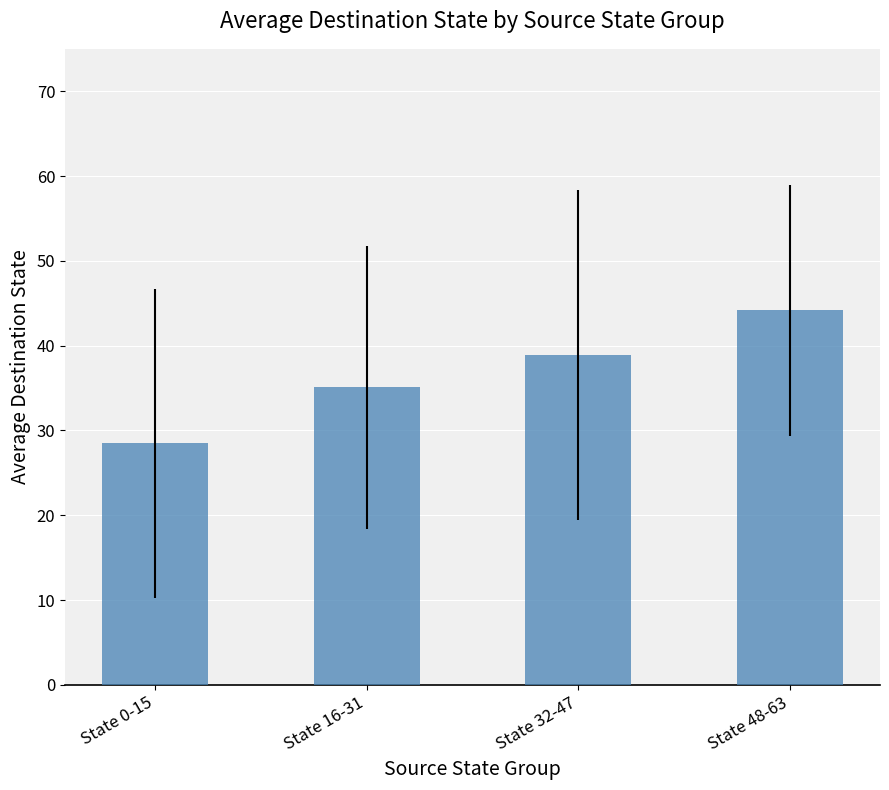

True or false: the data shows 58.1 at State 16-31.

False